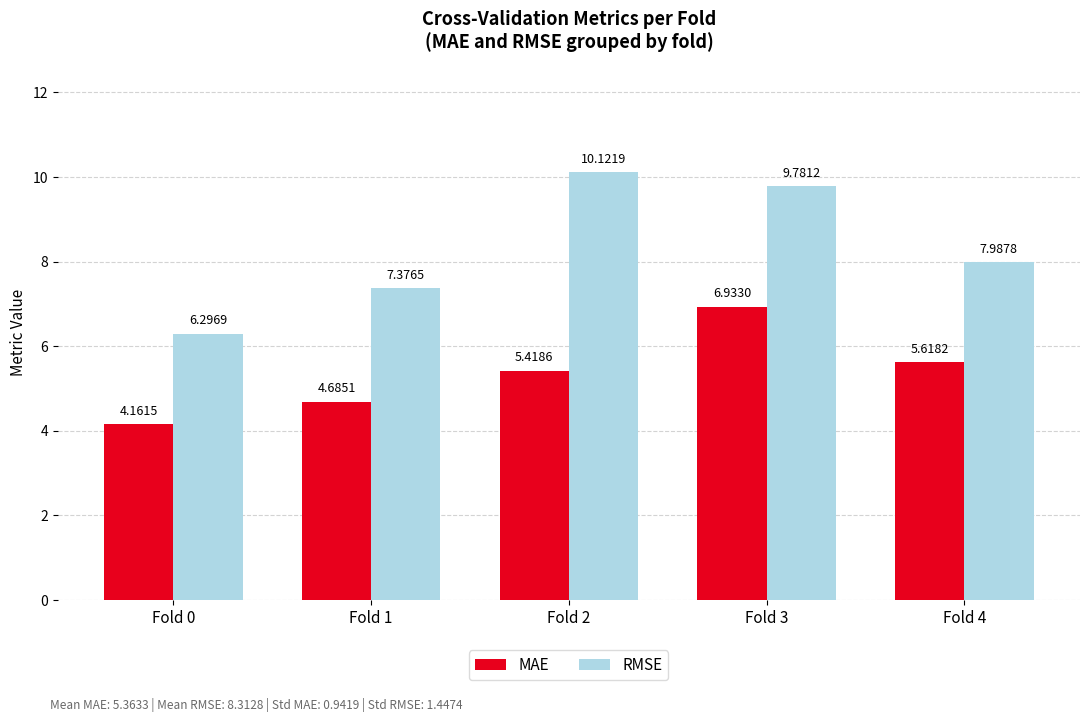

What is the difference between the maximum and minimum values in the MAE series?

2.8